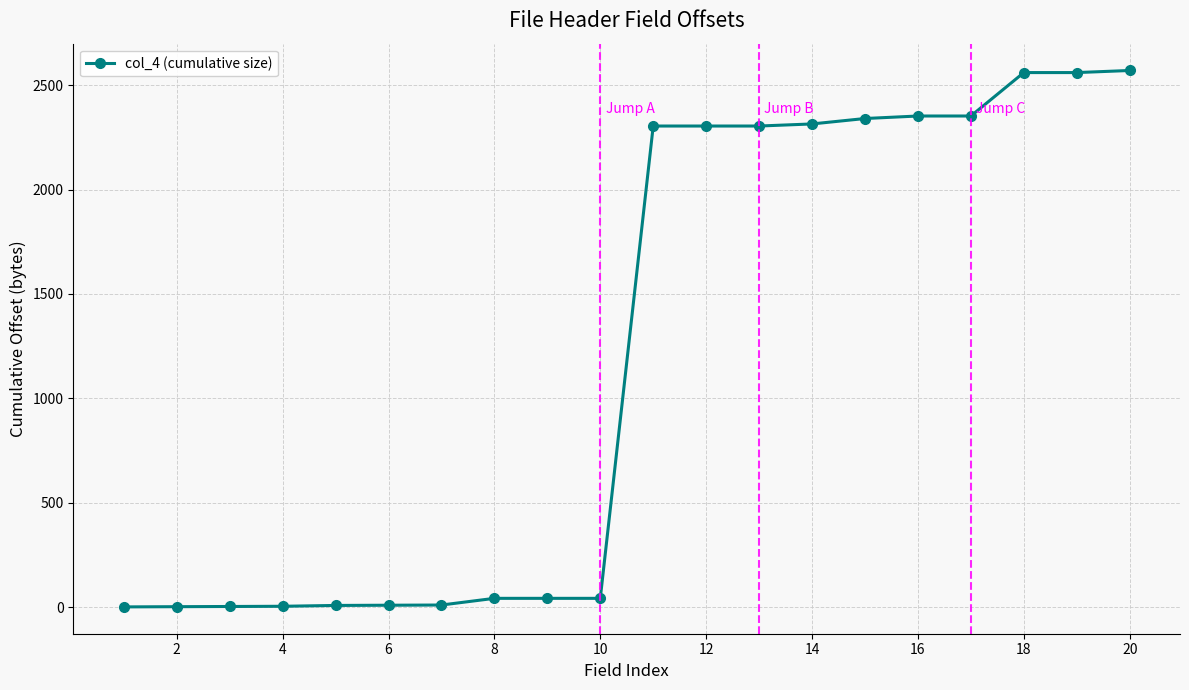

What is the difference between the maximum and minimum values?

2569